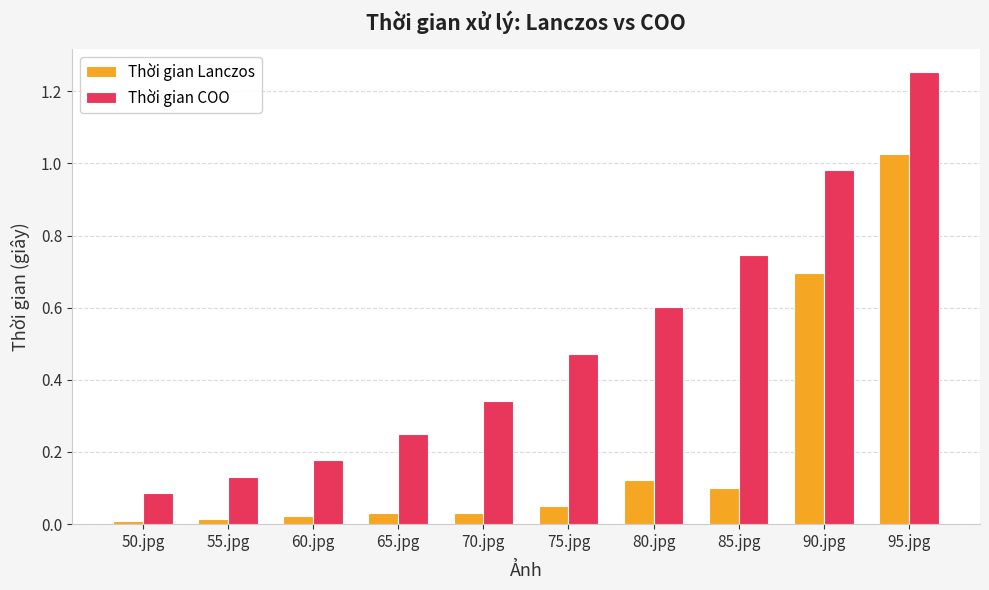

What is the label of the 4th bar from the left?

65.jpg